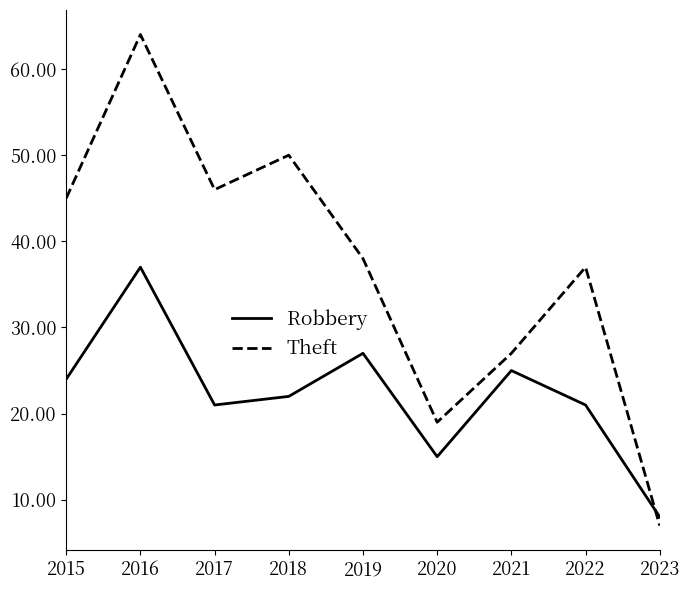

What is the maximum value shown in the chart?

64